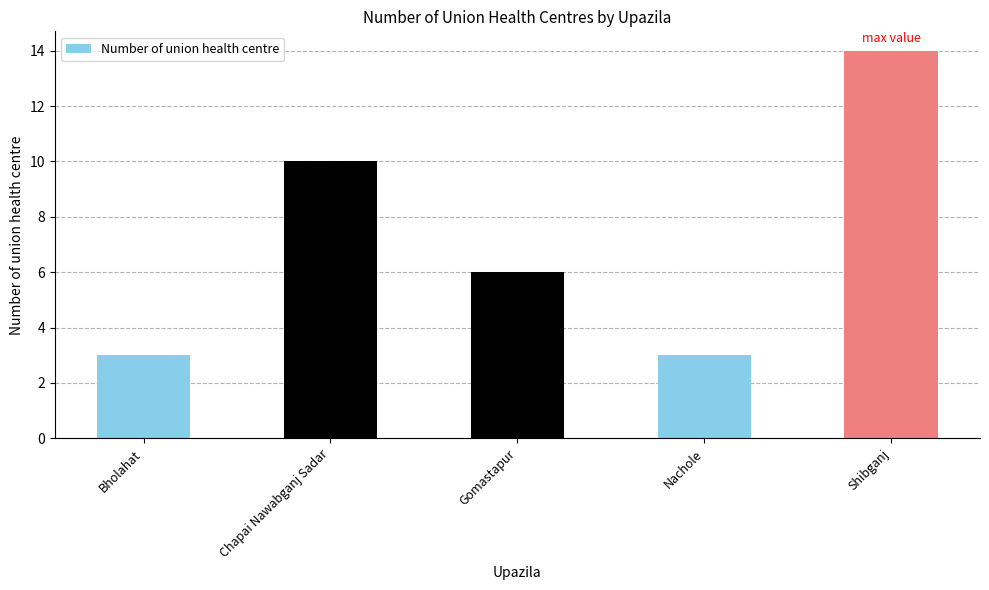

Reading right to left, list all the values displayed in this chart.

Shibganj=14	Nachole=3	Gomastapur=6	Chapai Nawabganj Sadar=10	Bholahat=3